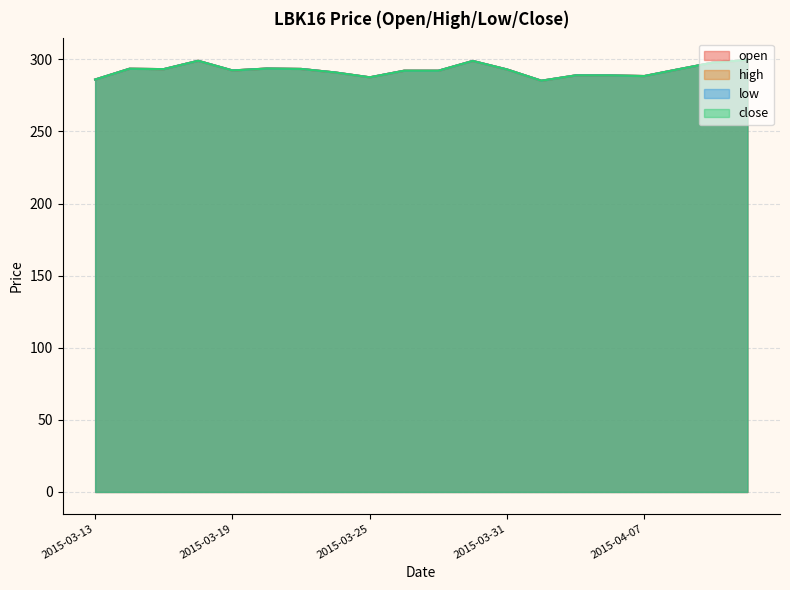

What is the difference between the maximum and minimum values in the close series?

14.4